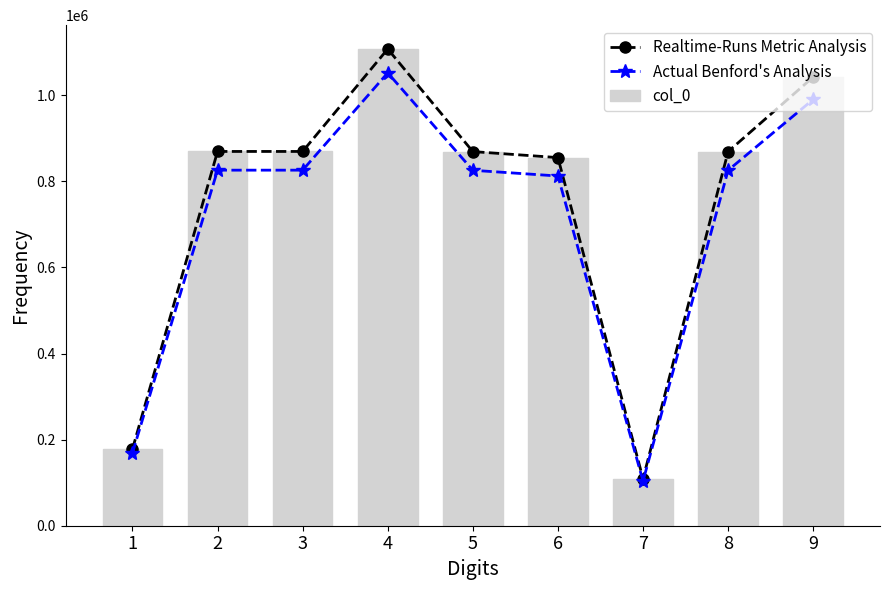

What is the value of the col_0 bar at the 4th from the left?

1107647